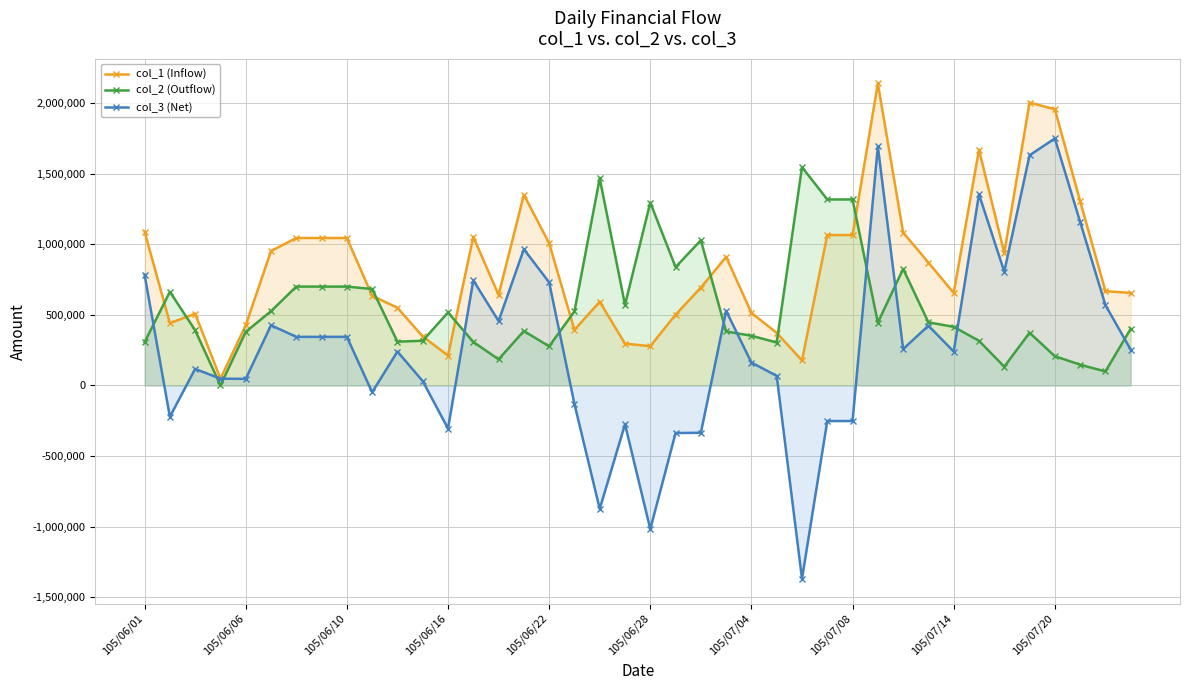

Is the value of col_3 (Net) at 21 greater than the value of col_1 (Inflow) at 37?

No